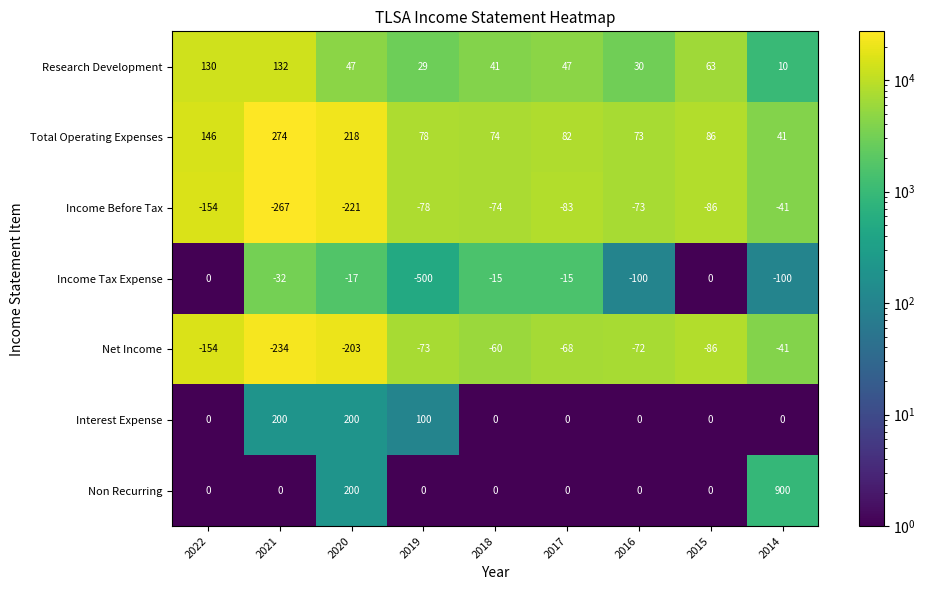

Where is Research Development nearest to the value 71?

2015